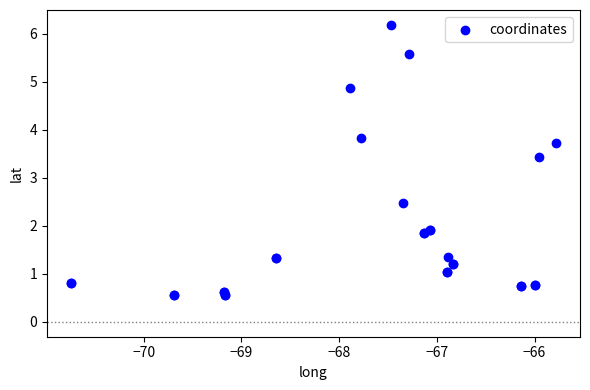

What Y value in the scatter plot is closest to 3?

3.4